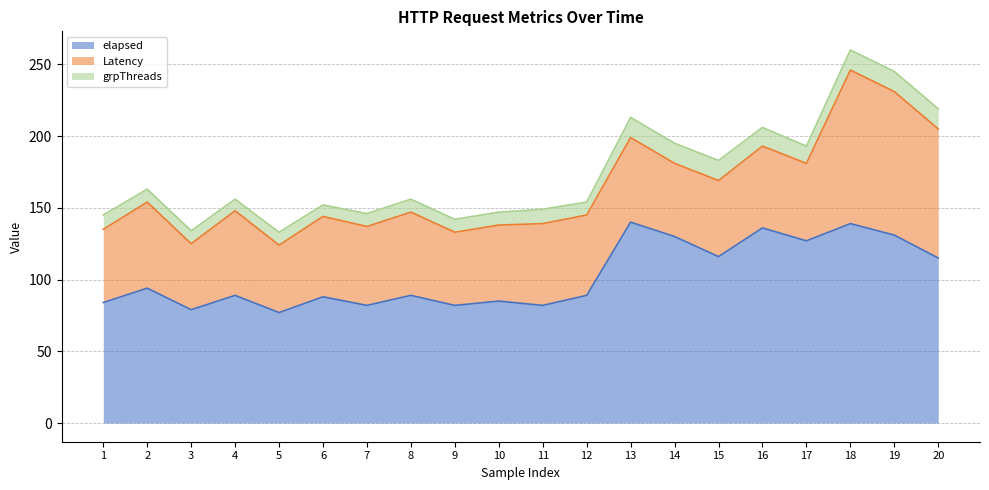

True or false: grpThreads has more than 1 interior local peaks.

True